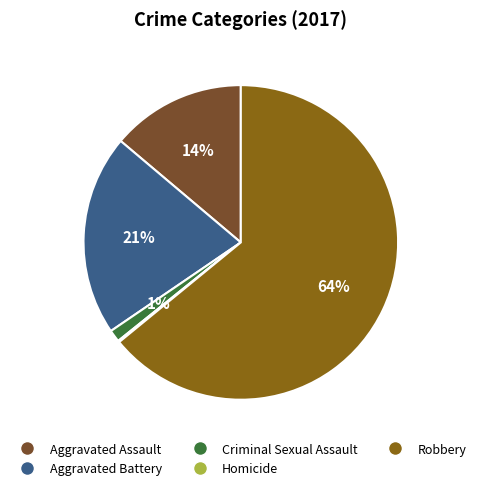

What is the largest slice in the pie chart?

Robbery